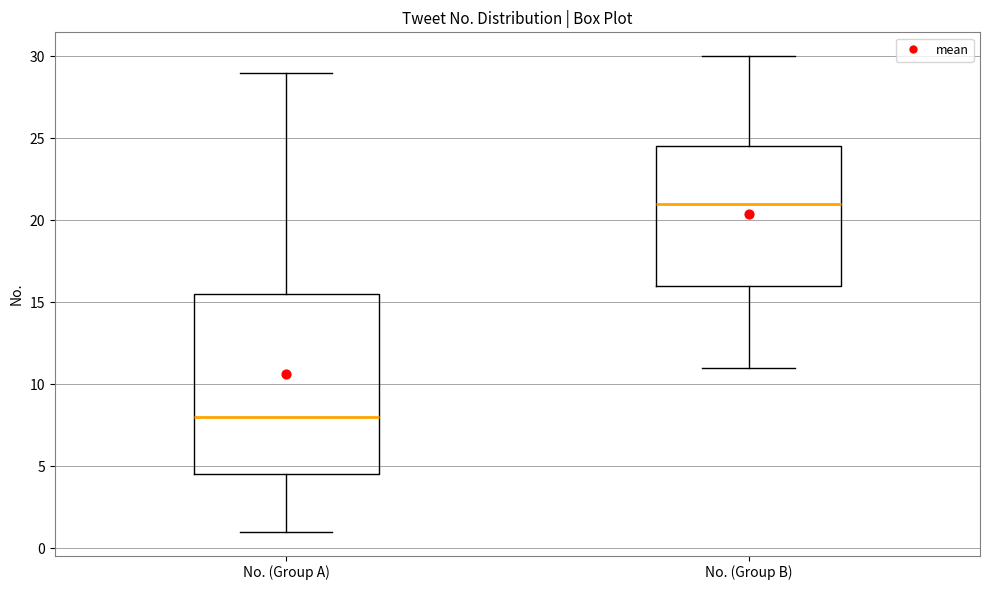

Where is the lower edge of the box for No. (Group A) on the y-axis? The values are not printed on the chart, so give them approximately, as read against the axis.

4.5